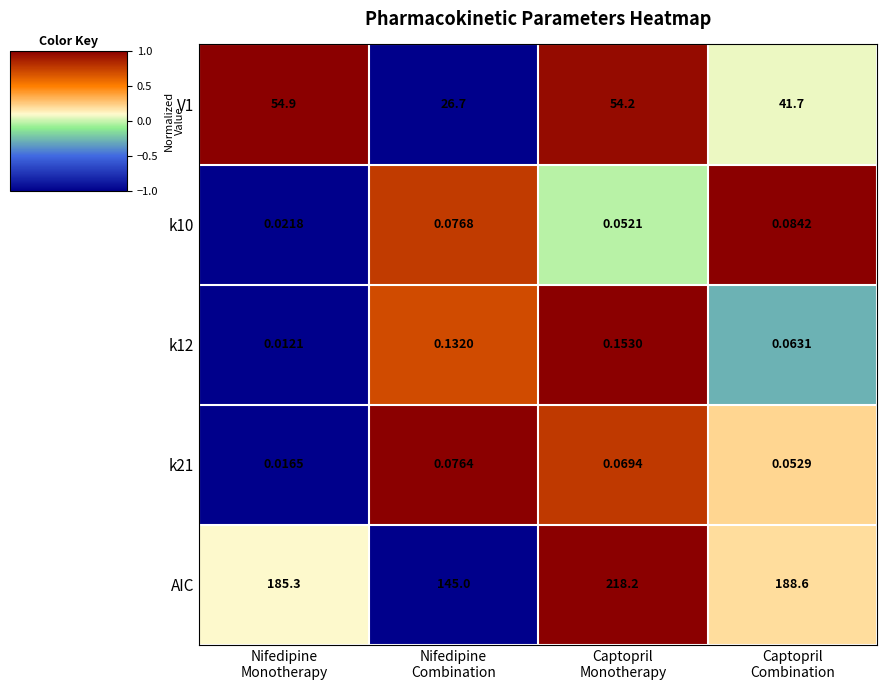

How many distinct data groups are displayed?

5